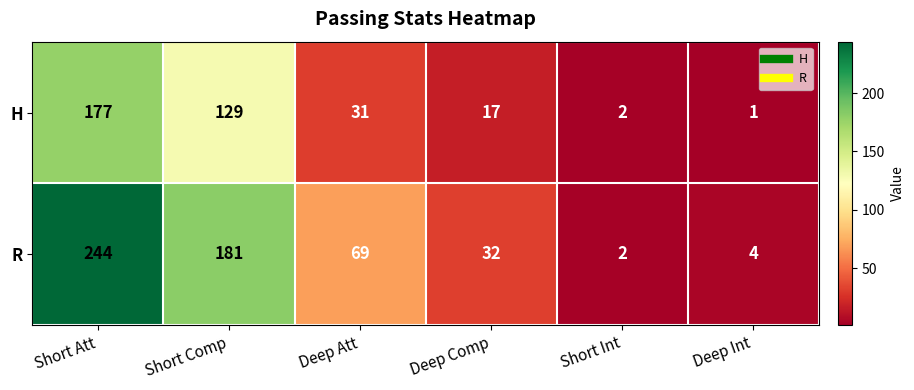

What is the sum of all R values?

532